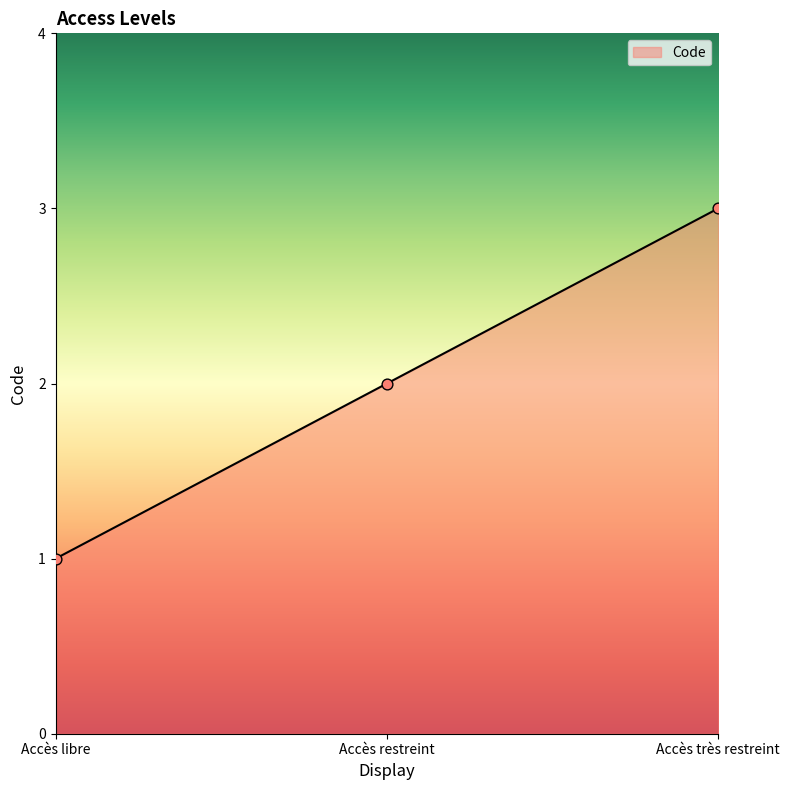

Between Accès restreint and Accès libre, which is larger?

Accès restreint